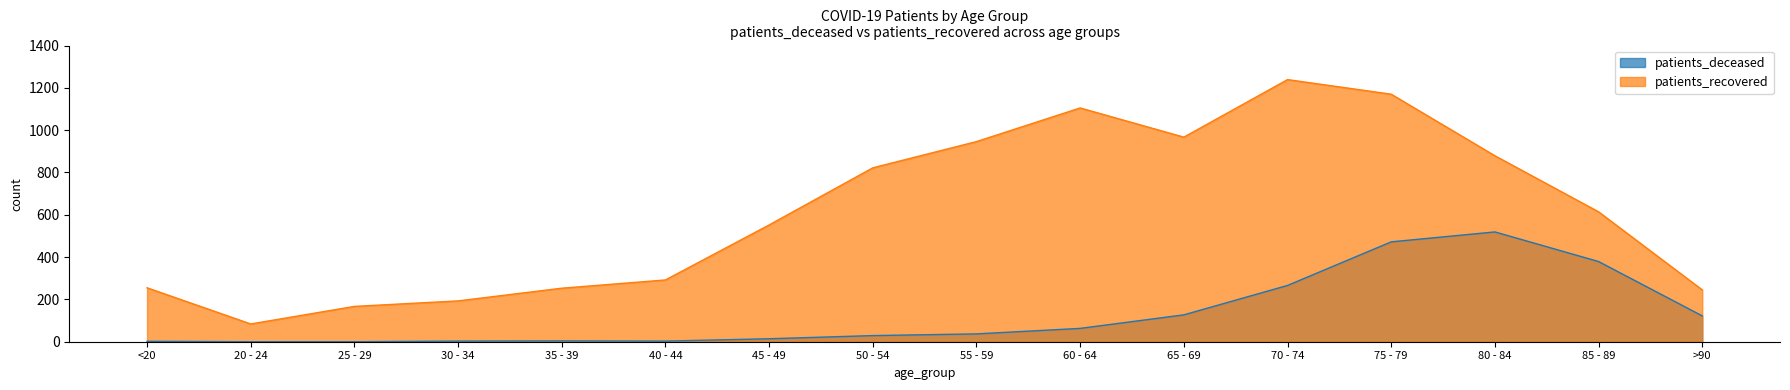

What is the sum of all patients_deceased values?

2040